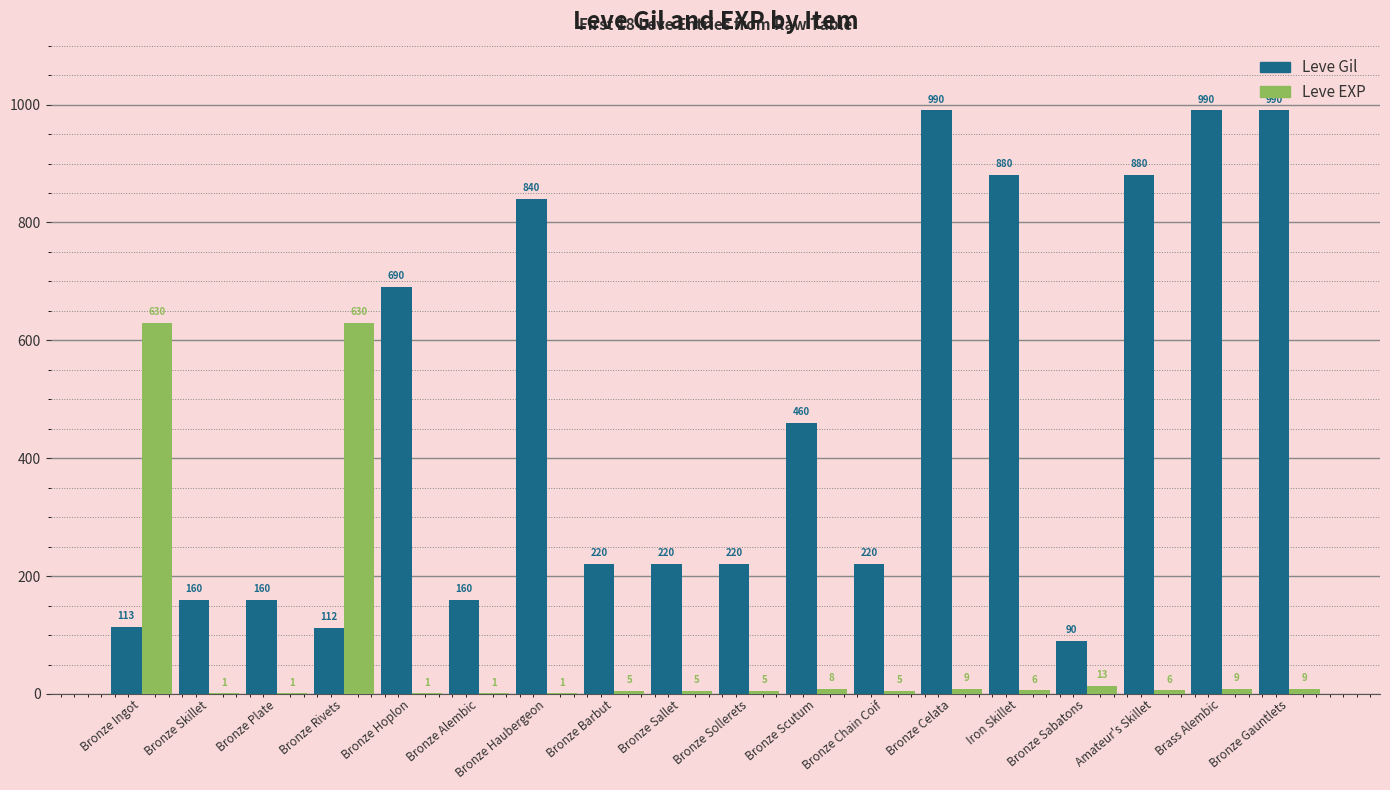

What is the highest value of the Leve Gil series?

990